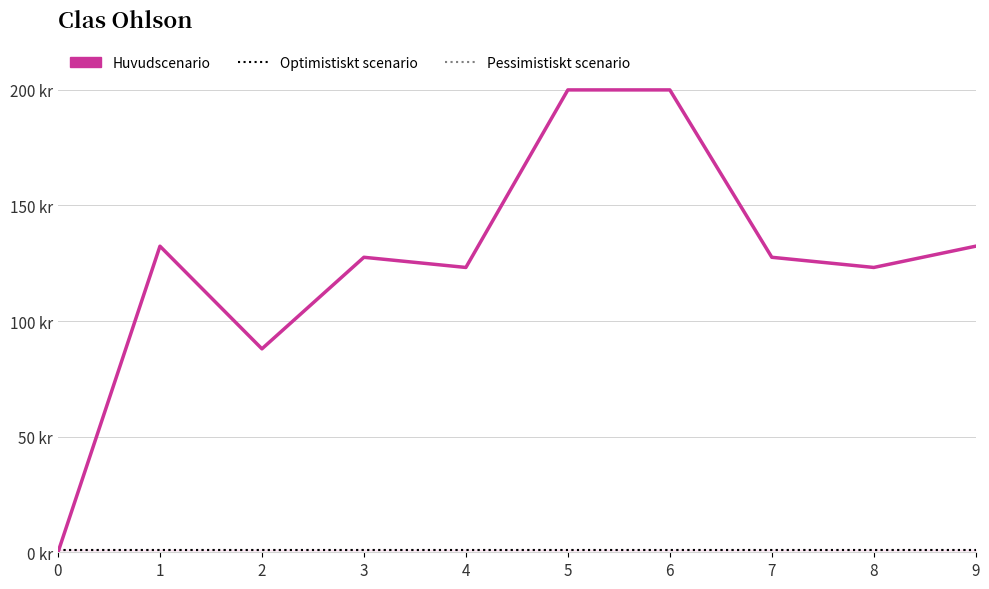

True or false: Optimistiskt scenario and Pessimistiskt scenario cross at least once.

False